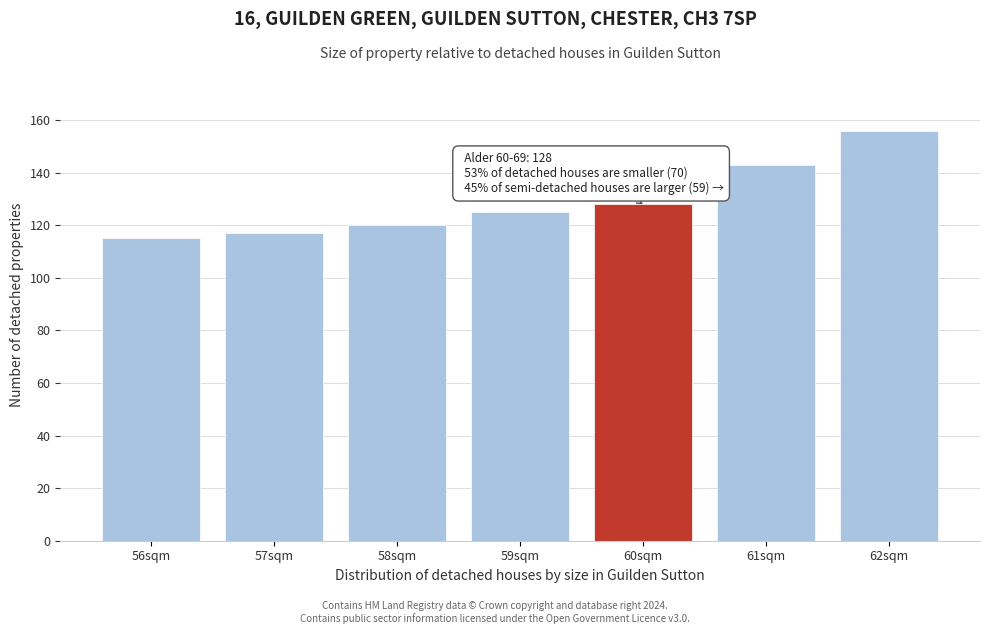

Reading right to left, what are all the values shown in this chart?

62sqm=156	61sqm=143	60sqm=128	59sqm=125	58sqm=120	57sqm=117	56sqm=115